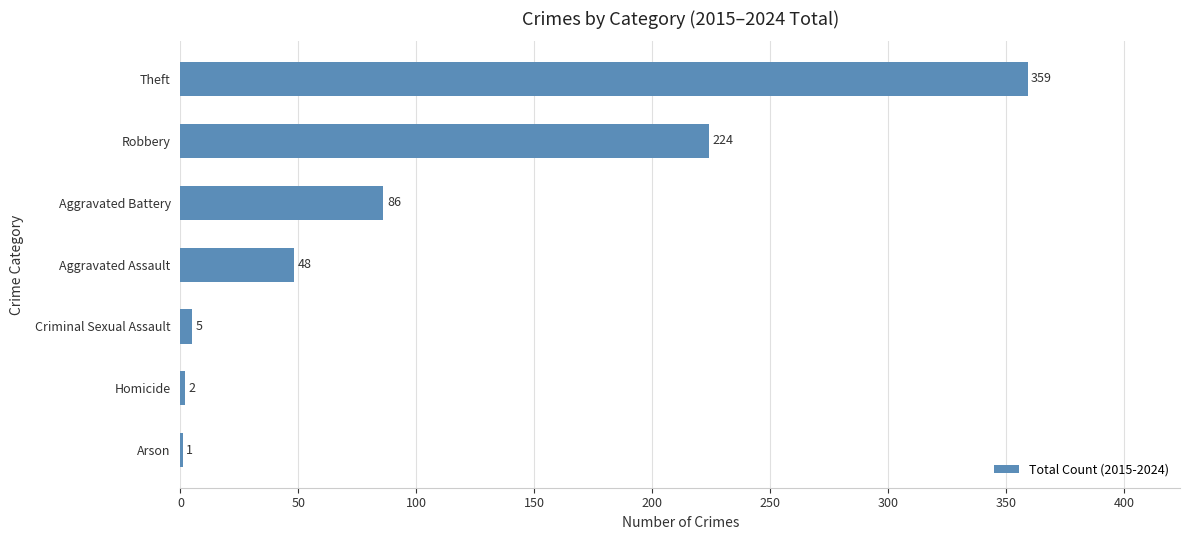

True or false: the data shows 82 at Aggravated Assault.

False